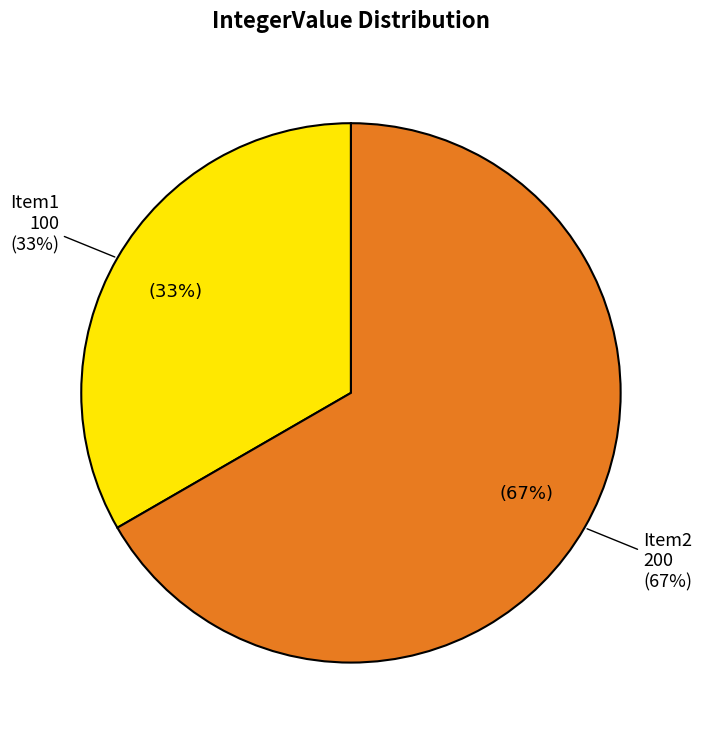

How many slices are in this pie chart?

2